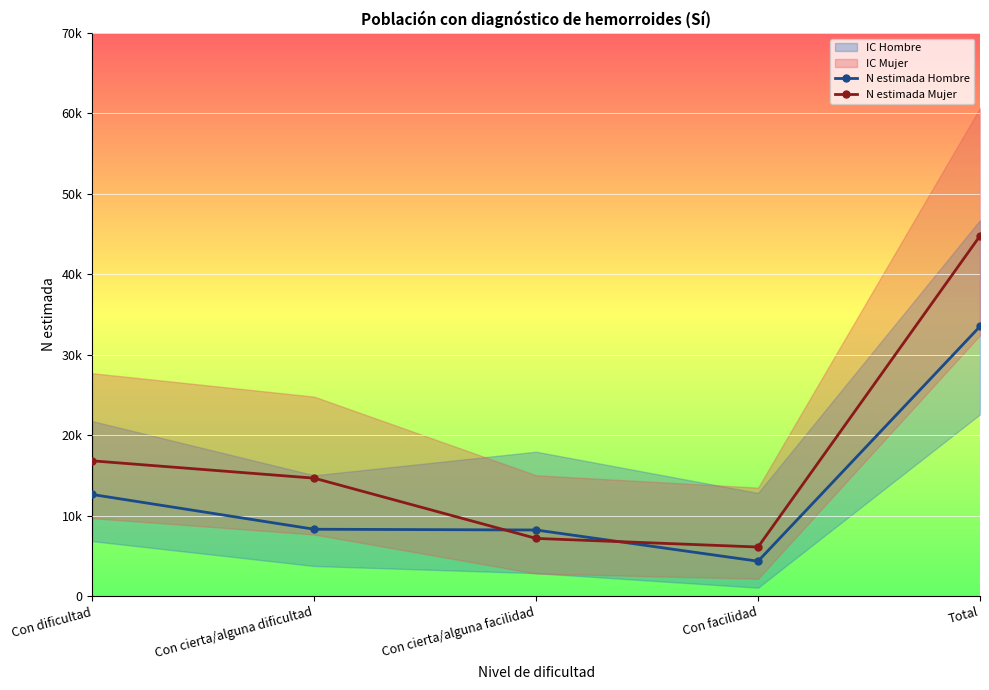

How many categories are shown in the chart?

5